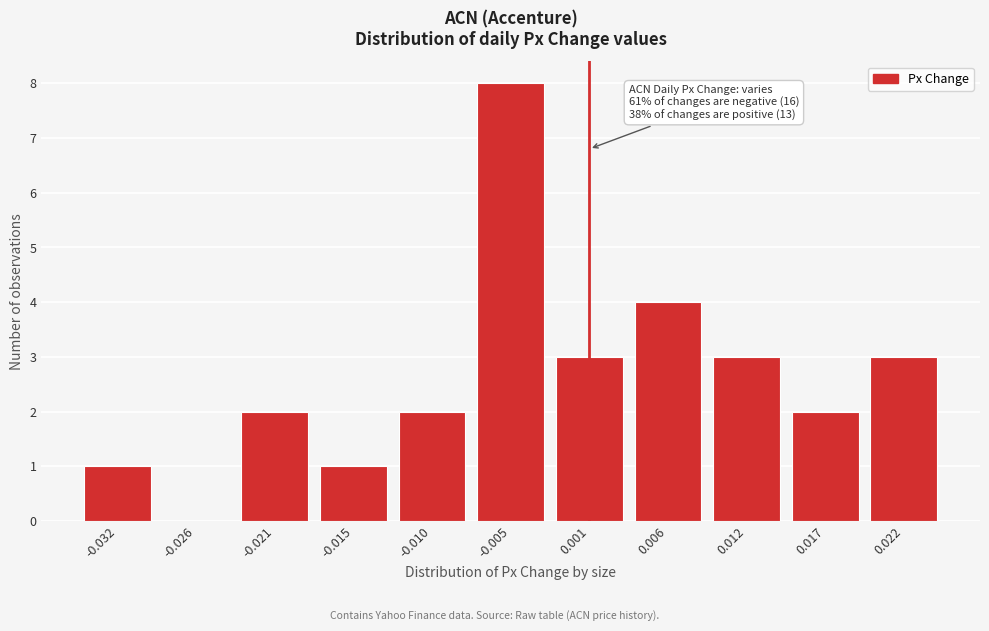

Reading right to left, extract all data points from this chart.

0.022=3	0.017=2	0.012=3	0.006=4	0.001=3	-0.005=8	-0.010=2	-0.015=1	-0.021=2	-0.026=0	-0.032=1